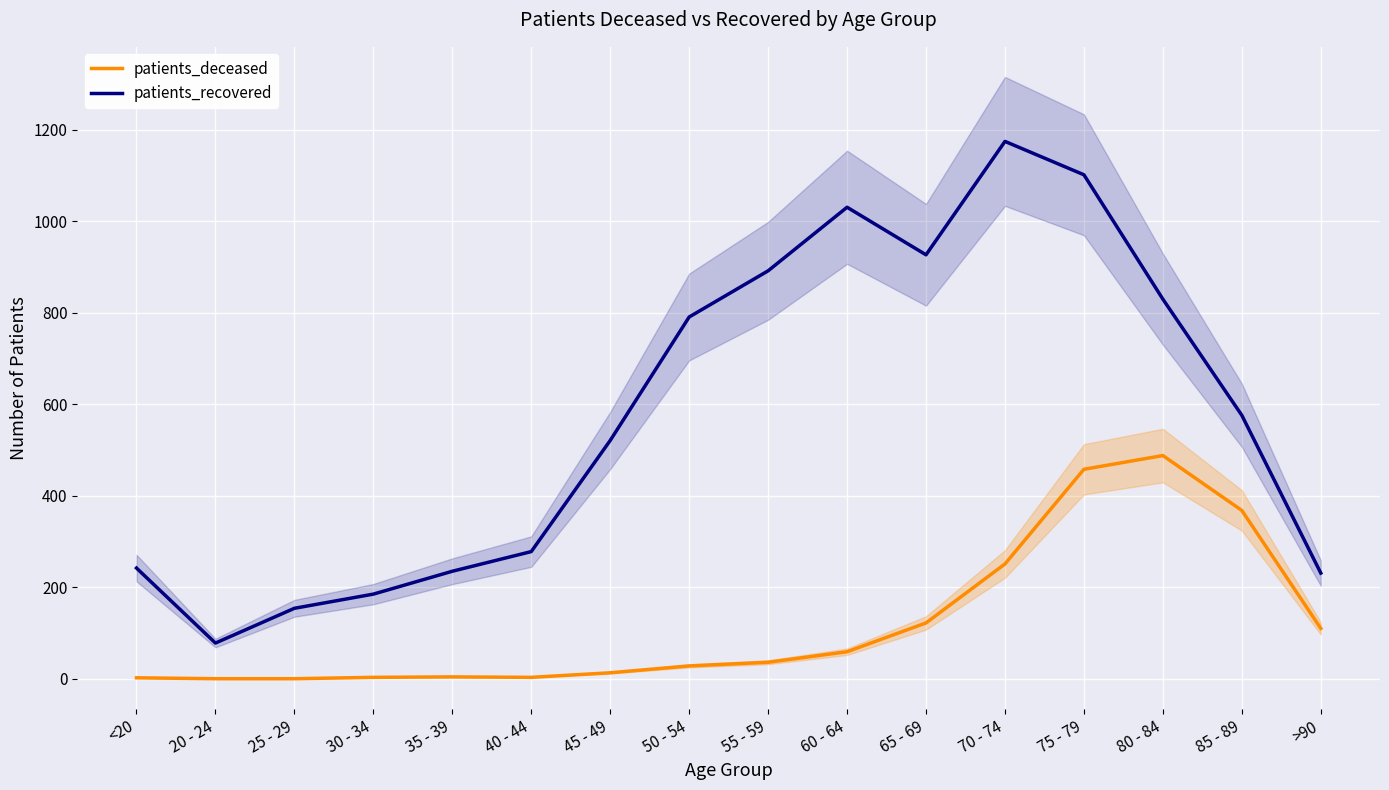

What is the greatest value displayed?

1175